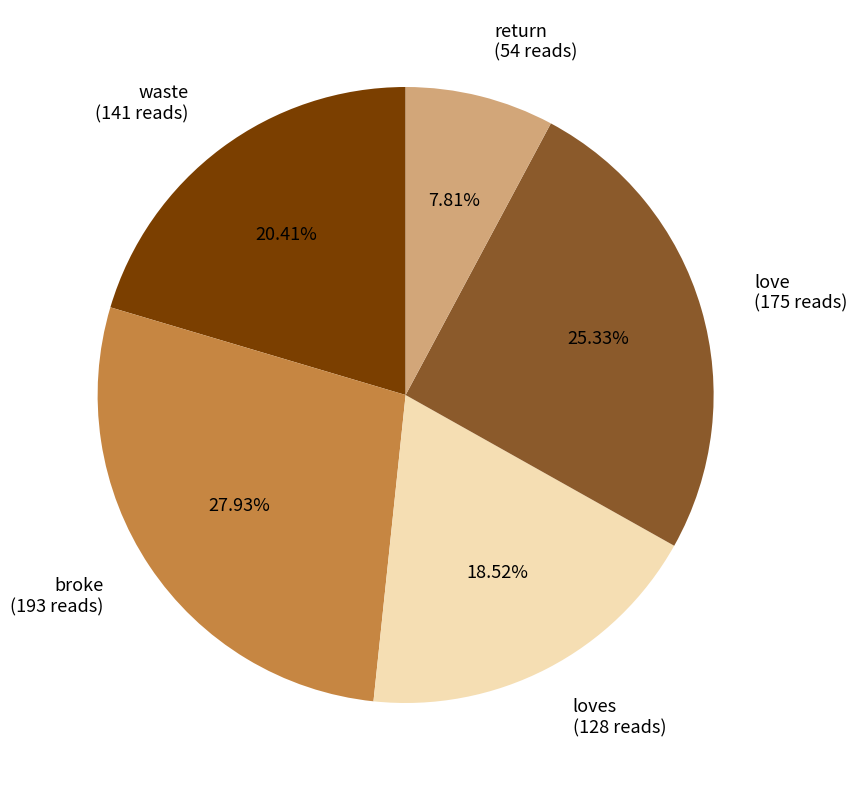

Rank the categories by value from lowest to highest.

return (54 reads), loves (128 reads), waste (141 reads), love (175 reads), broke (193 reads)